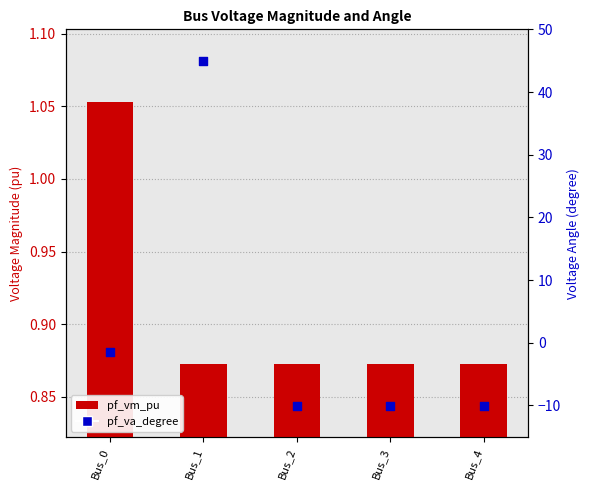

What are all the series names shown in the legend?

pf_vm_pu, pf_va_degree